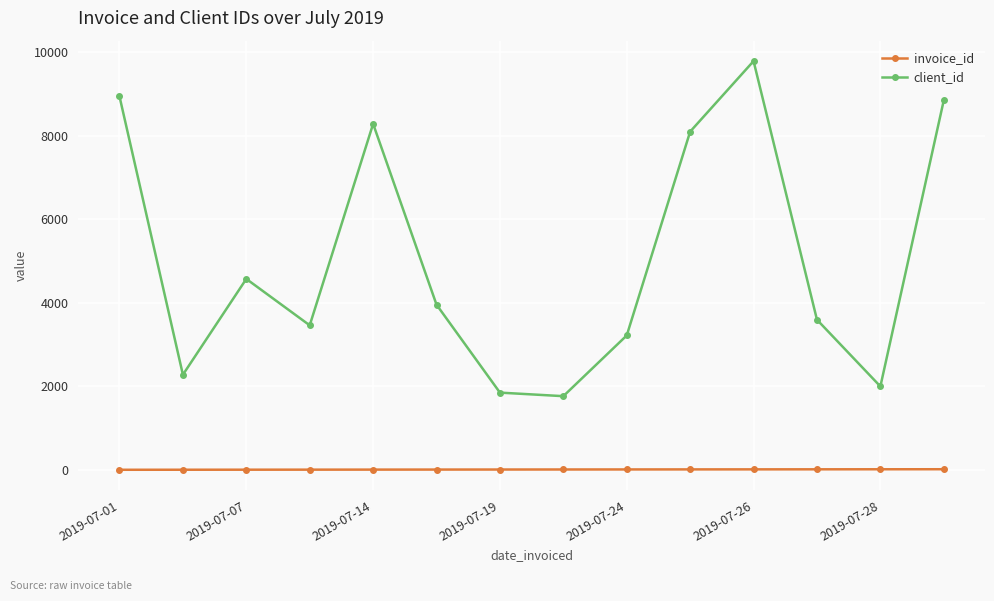

What is the average value of the client_id series?

5045